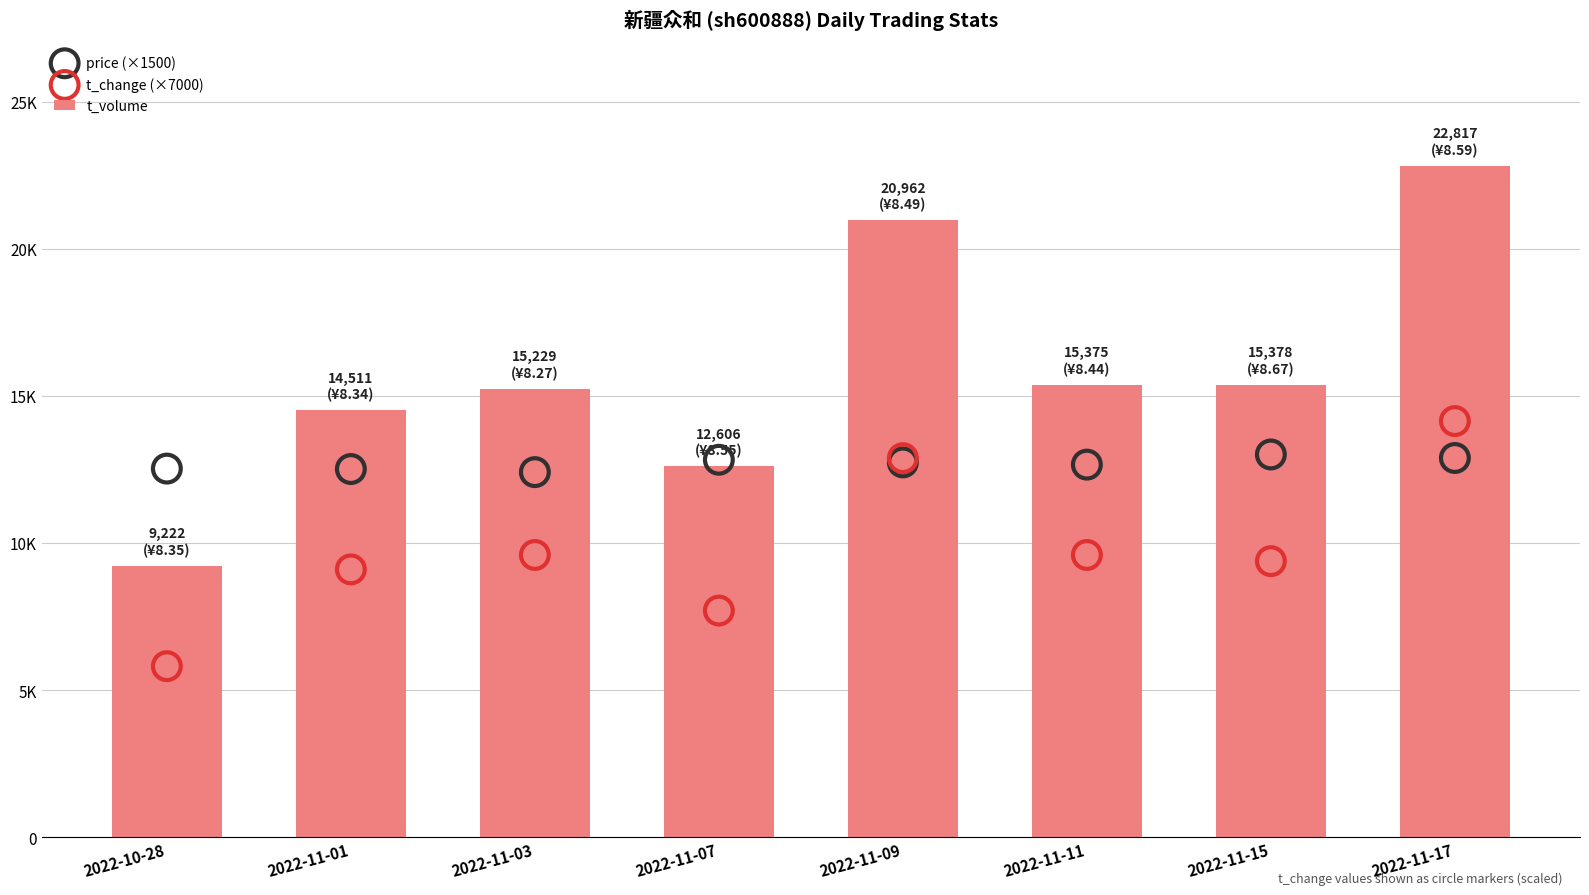

Which series has the largest total across all categories?

t_volume